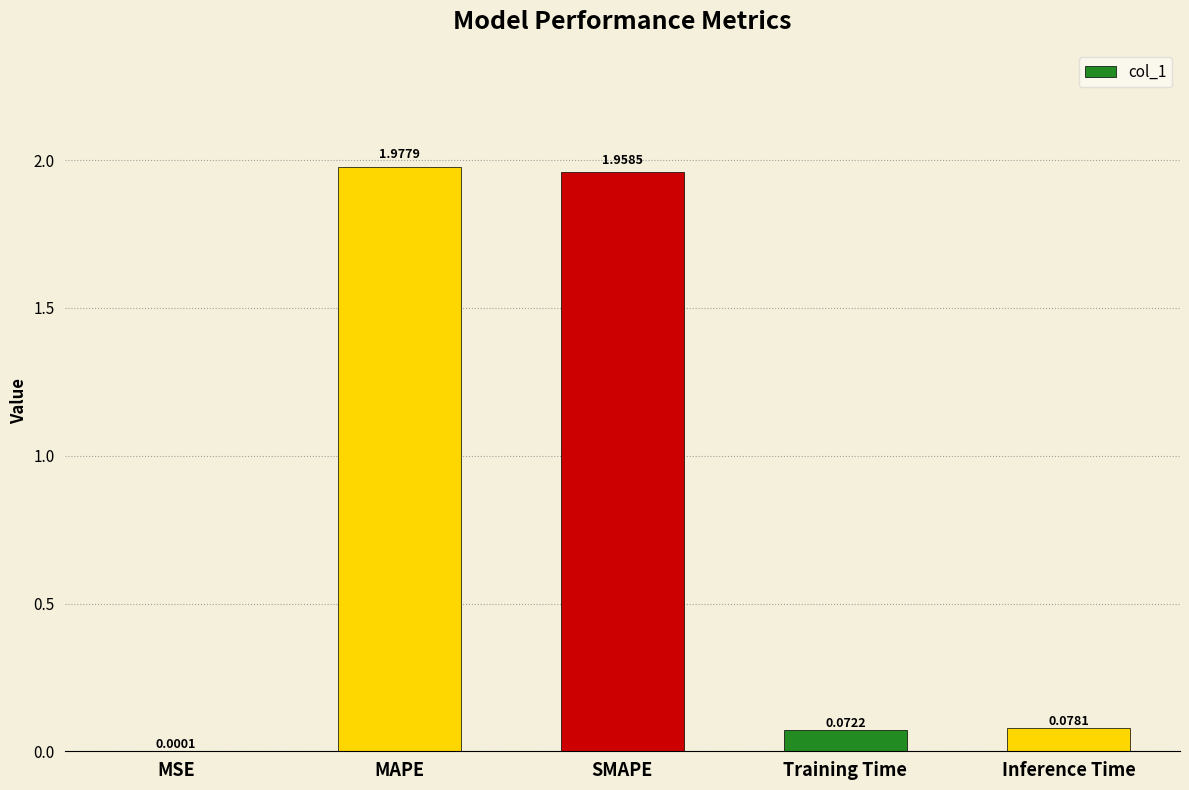

Which label corresponds to the largest value in the chart?

MAPE